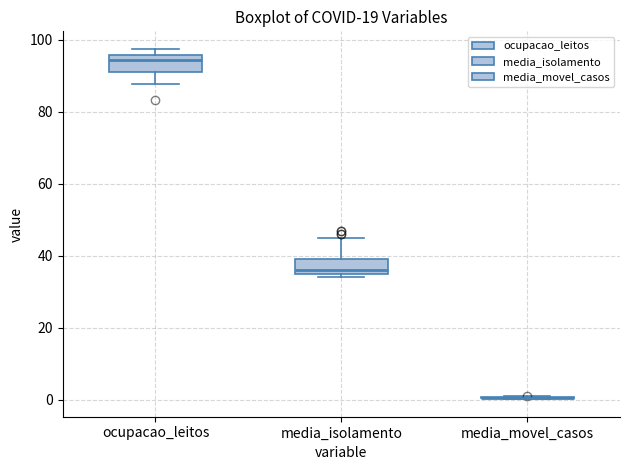

Where does the median line of the box for ocupacao_leitos sit on the y-axis? The values are not printed on the chart, so give them approximately, as read against the axis.

94